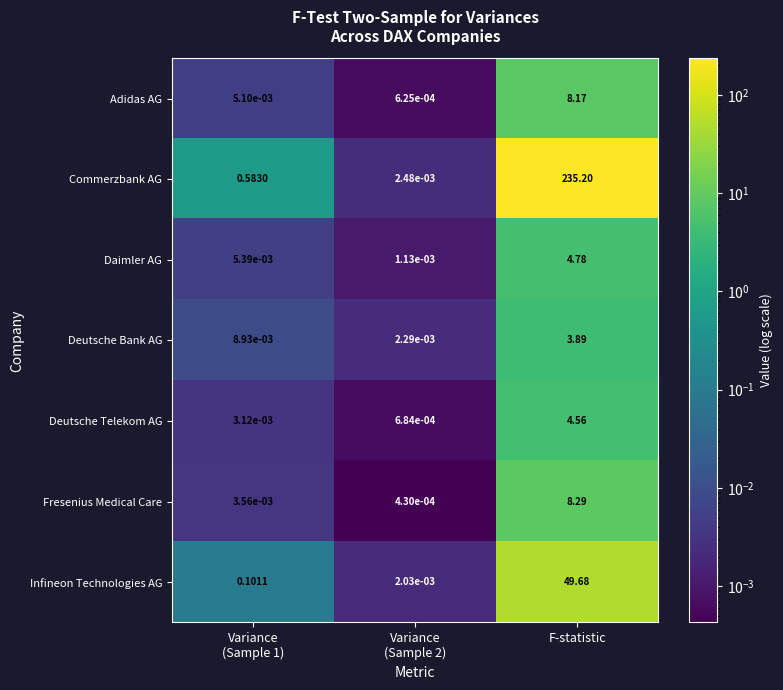

Which series has the largest range (max minus min)?

Commerzbank AG